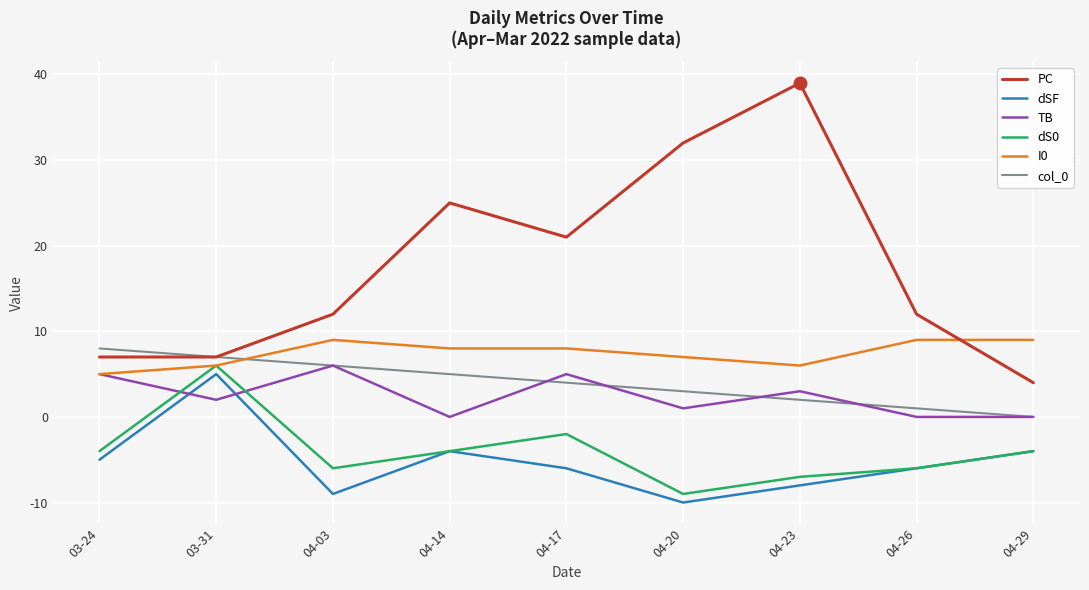

Reading right to left, transcribe all the data shown in this chart.

PC: 04-29=4	04-26=12	04-23=39	04-20=32	04-17=21	04-14=25	04-03=12	03-31=7	03-24=7
dSF: 04-29=-4	04-26=-6	04-23=-8	04-20=-10	04-17=-6	04-14=-4	04-03=-9	03-31=5	03-24=-5
TB: 04-29=0	04-26=0	04-23=3	04-20=1	04-17=5	04-14=0	04-03=6	03-31=2	03-24=5
dS0: 04-29=-4	04-26=-6	04-23=-7	04-20=-9	04-17=-2	04-14=-4	04-03=-6	03-31=6	03-24=-4
I0: 04-29=9	04-26=9	04-23=6	04-20=7	04-17=8	04-14=8	04-03=9	03-31=6	03-24=5
col_0: 04-29=0	04-26=1	04-23=2	04-20=3	04-17=4	04-14=5	04-03=6	03-31=7	03-24=8